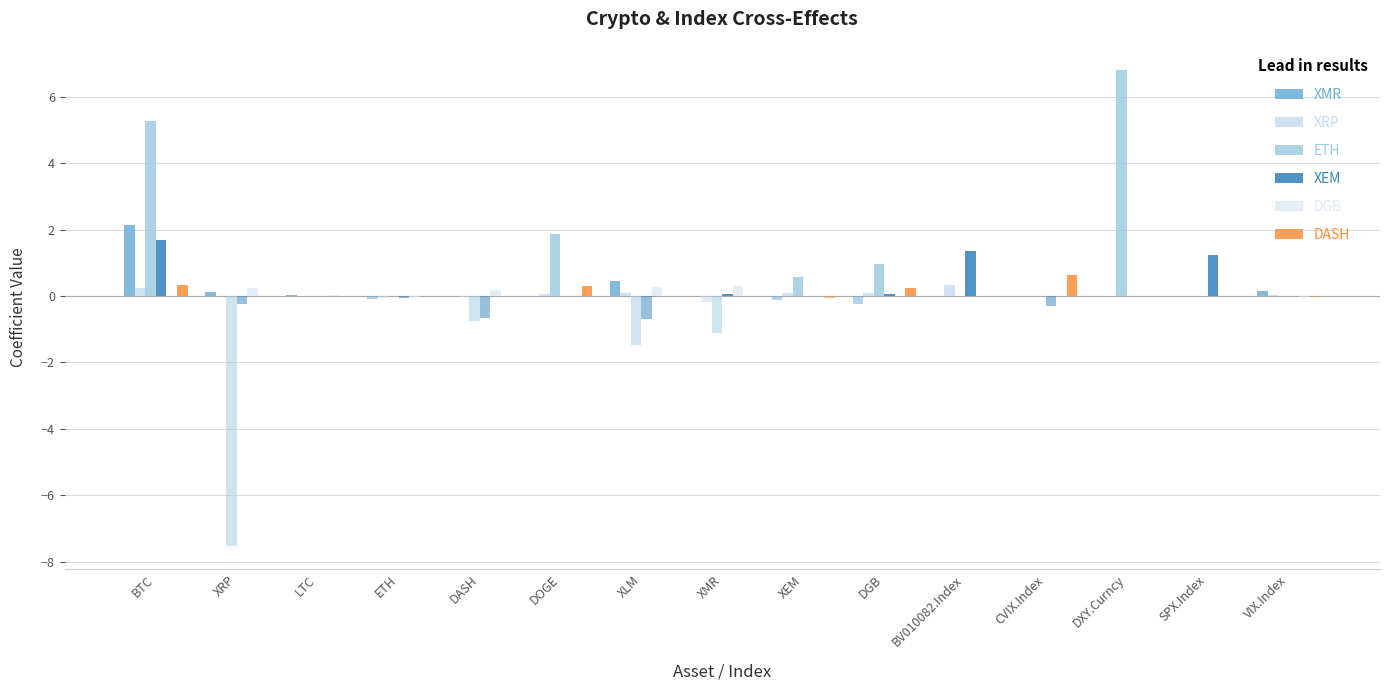

What is the difference between the ETH values at LTC and DXY.Curncy?

6.8